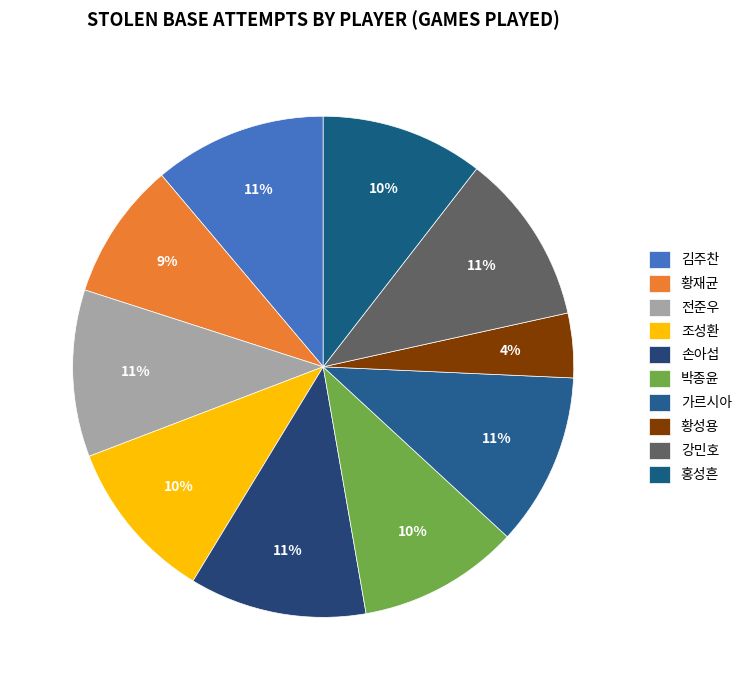

What percentage is the 박종윤 slice, to the nearest percent?

10%